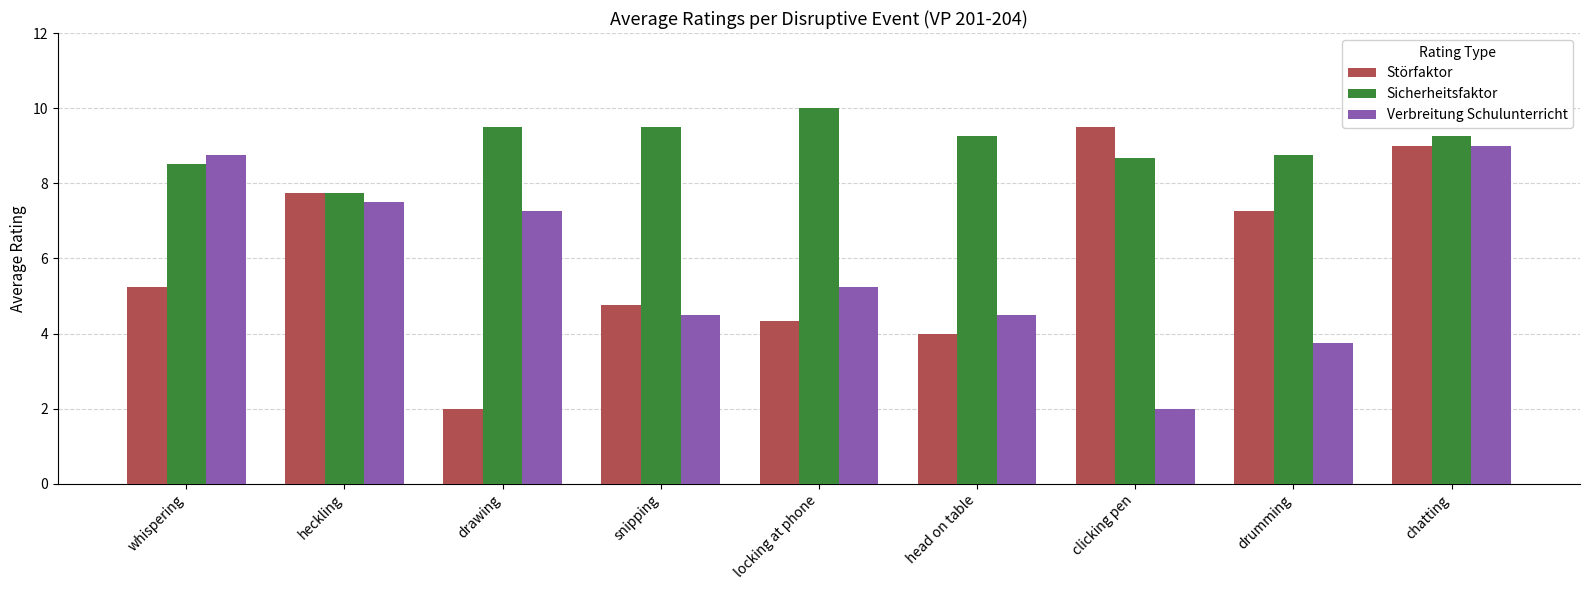

How many values in the Sicherheitsfaktor series exceed 9?

5